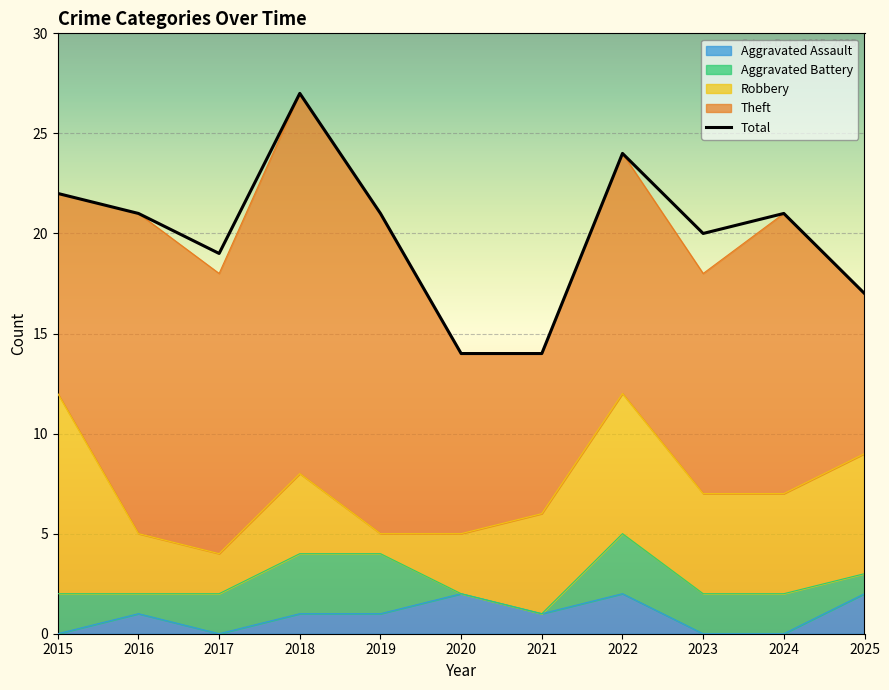

At which category does the chart reach its peak across all series?

2018